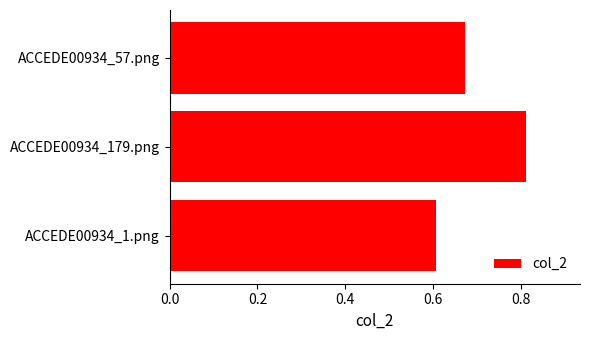

Which has a higher value, ACCEDE00934_1.png or ACCEDE00934_179.png?

ACCEDE00934_179.png